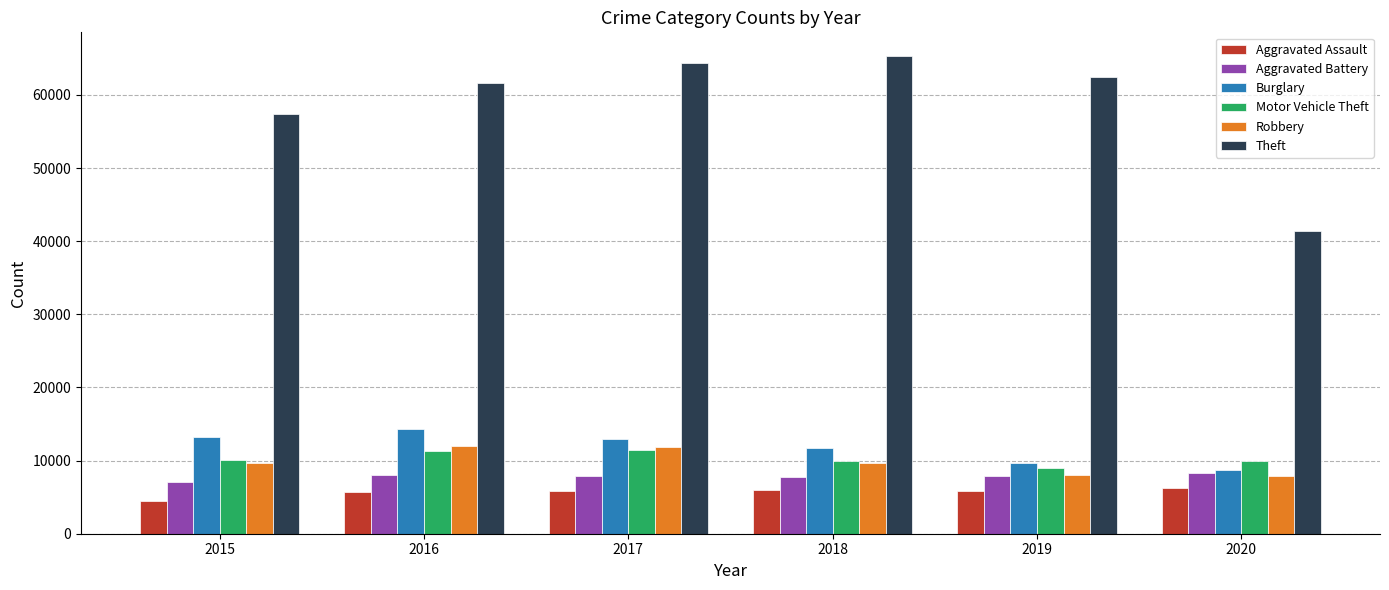

What is the average value of the Motor Vehicle Theft series?

10276